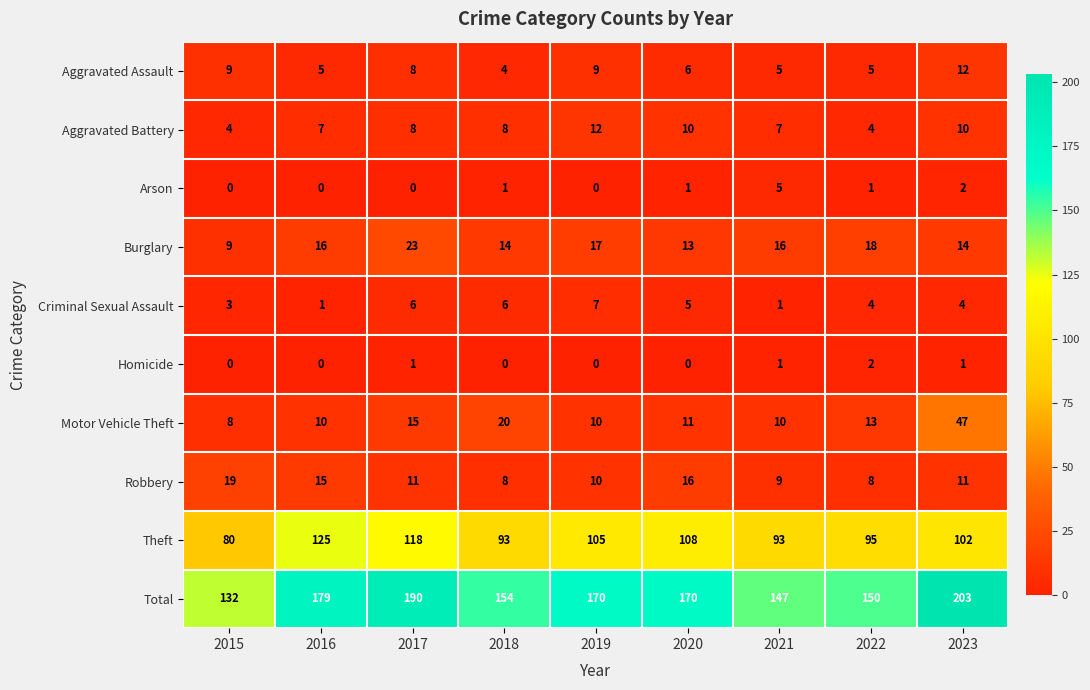

What is the maximum value for Criminal Sexual Assault?

7